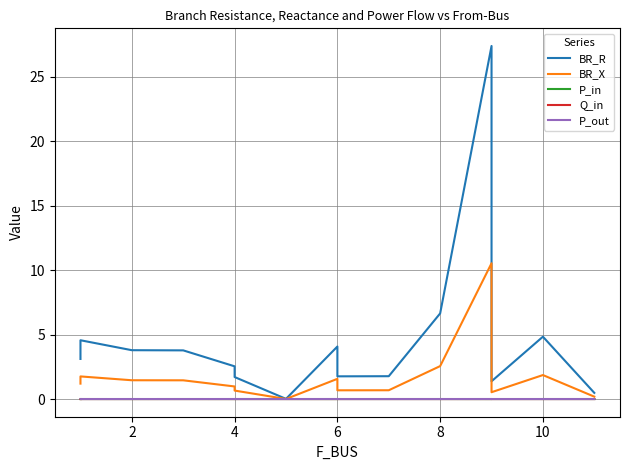

Where do Q_in and P_in first cross each other?

0 and 2